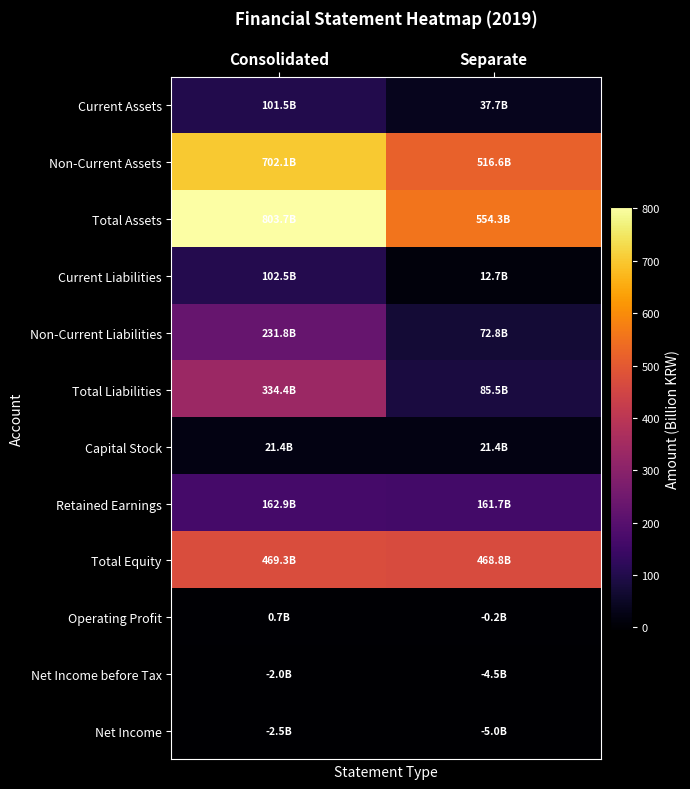

At how many categories does at least one series exceed 560?

1